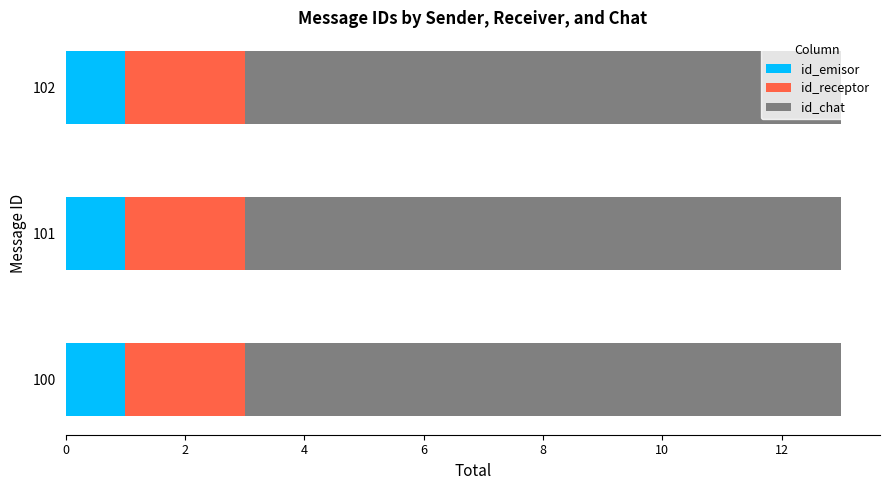

What is the total value across all series at 102?

13